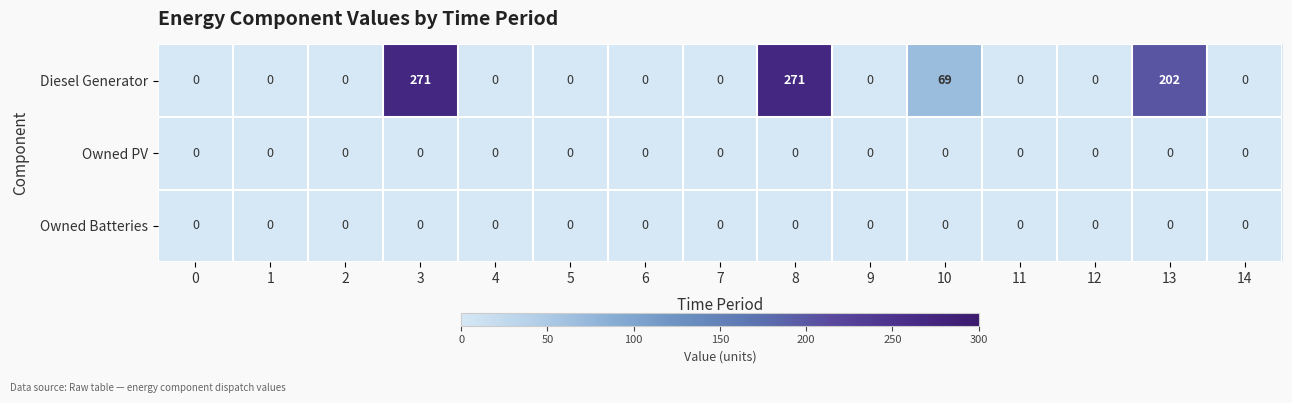

How many series are shown in this chart?

3